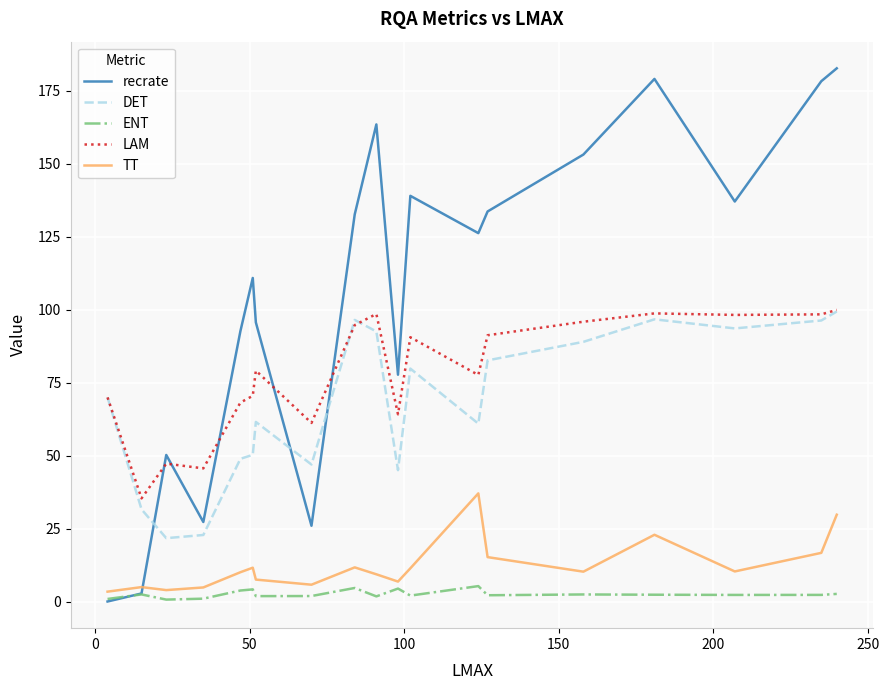

What is the average value of the recrate series?

105.7